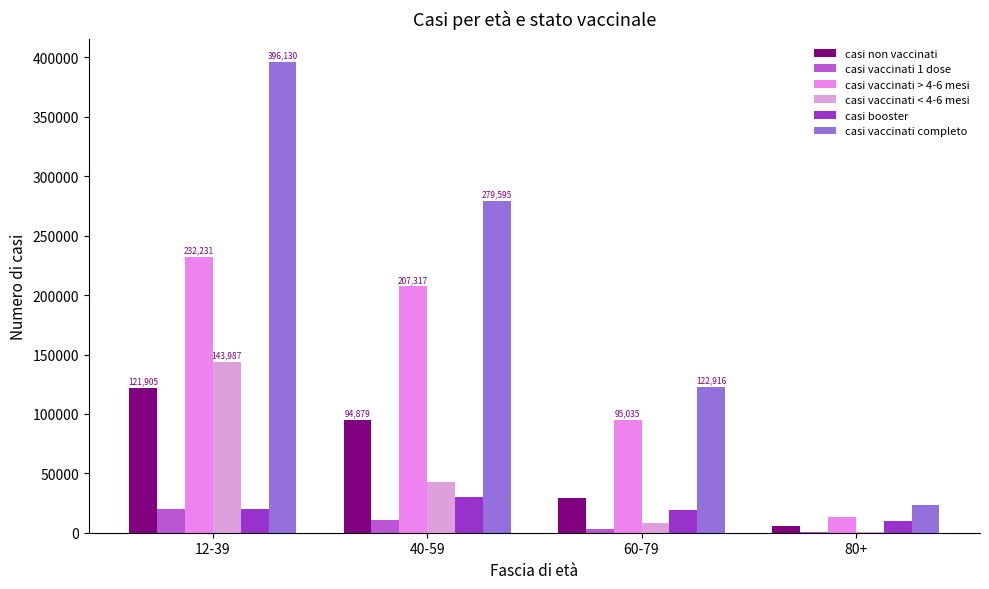

What is the difference between the second highest and minimum values in the casi vaccinati 1 dose series?

9973